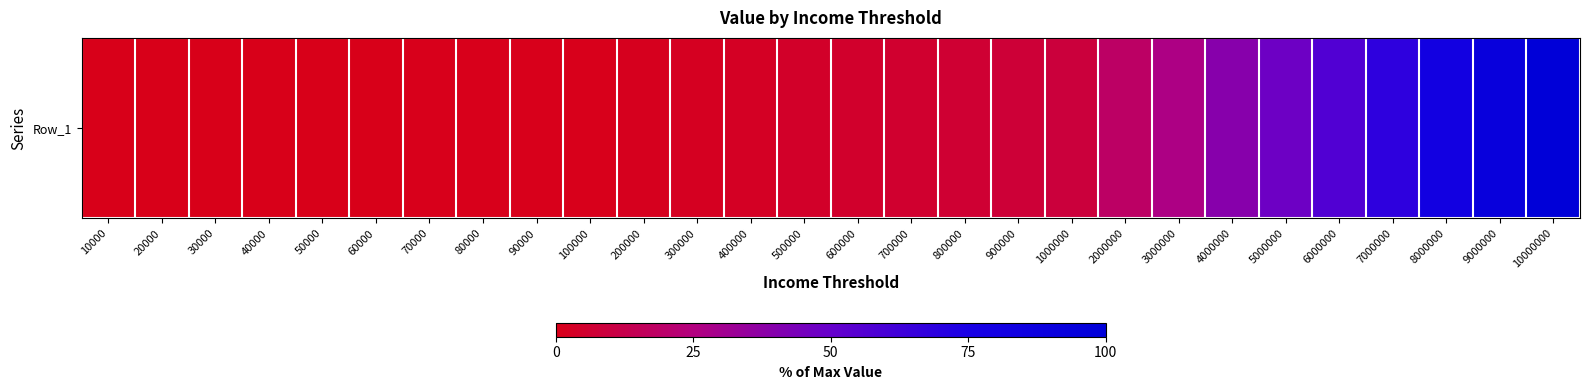

How many data points does each series have?

28